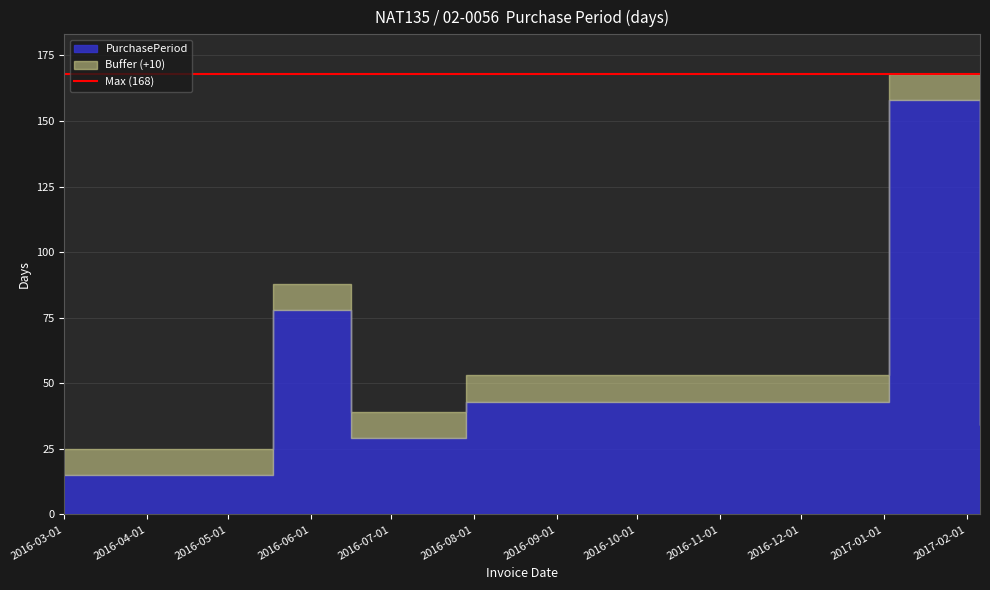

True or false: there are more than 1 points higher than both neighbors.

True